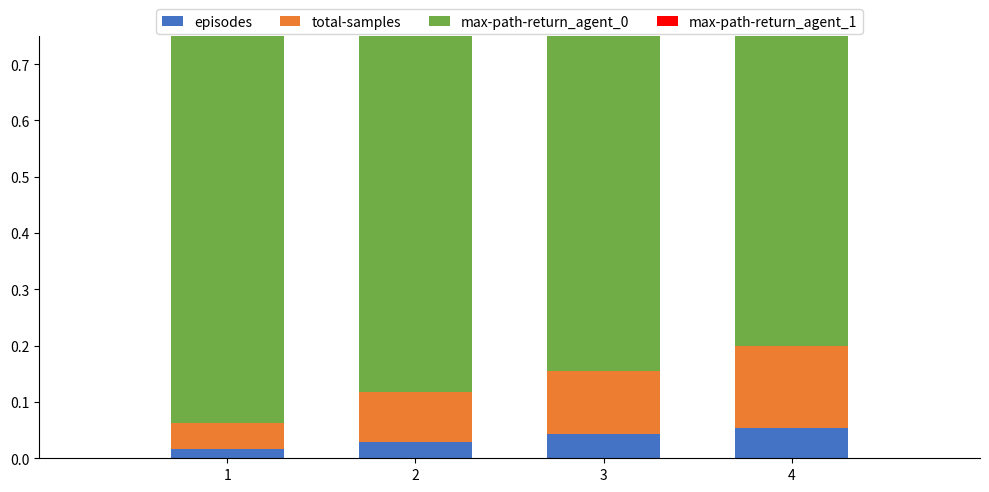

At 1, list the series in order from smallest to largest.

episodes, total-samples, max-path-return_agent_1, max-path-return_agent_0